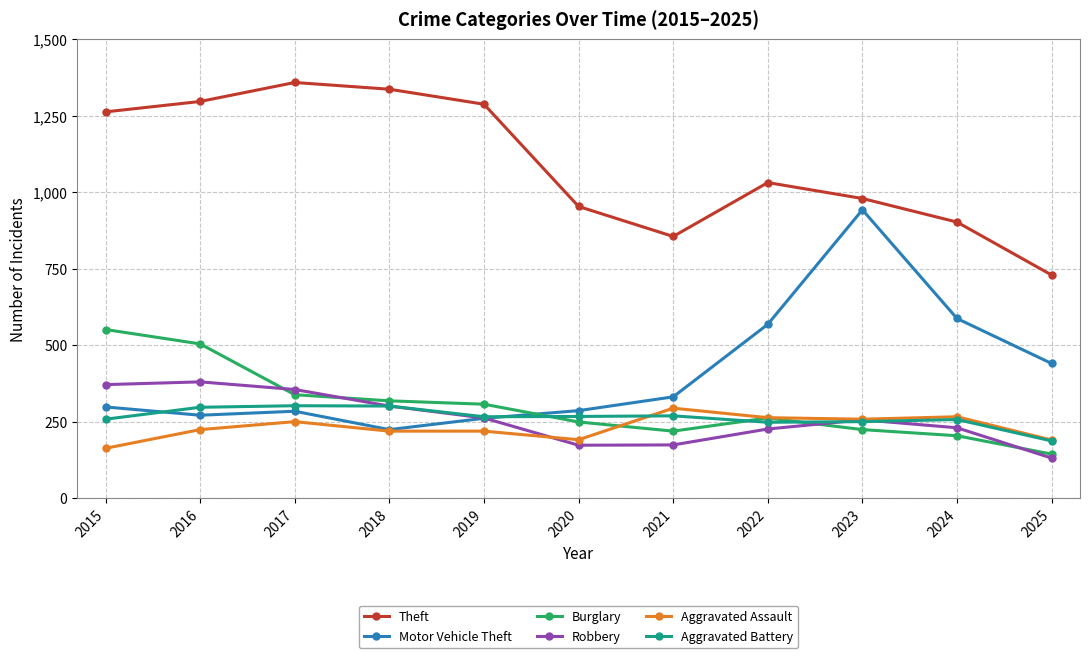

True or false: Motor Vehicle Theft and Aggravated Battery cross at least once.

True